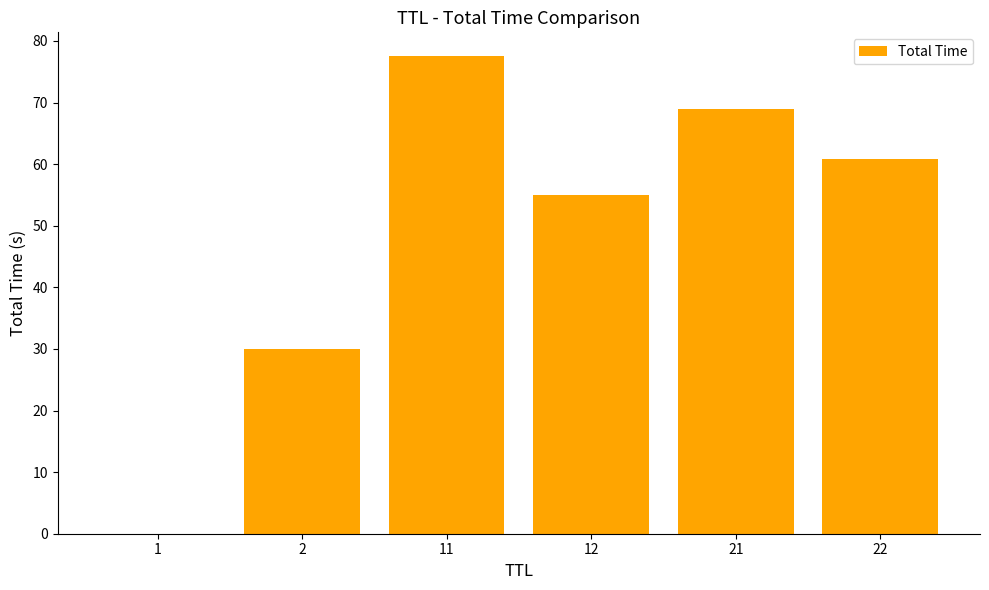

At which label does the data first exceed 60?

11